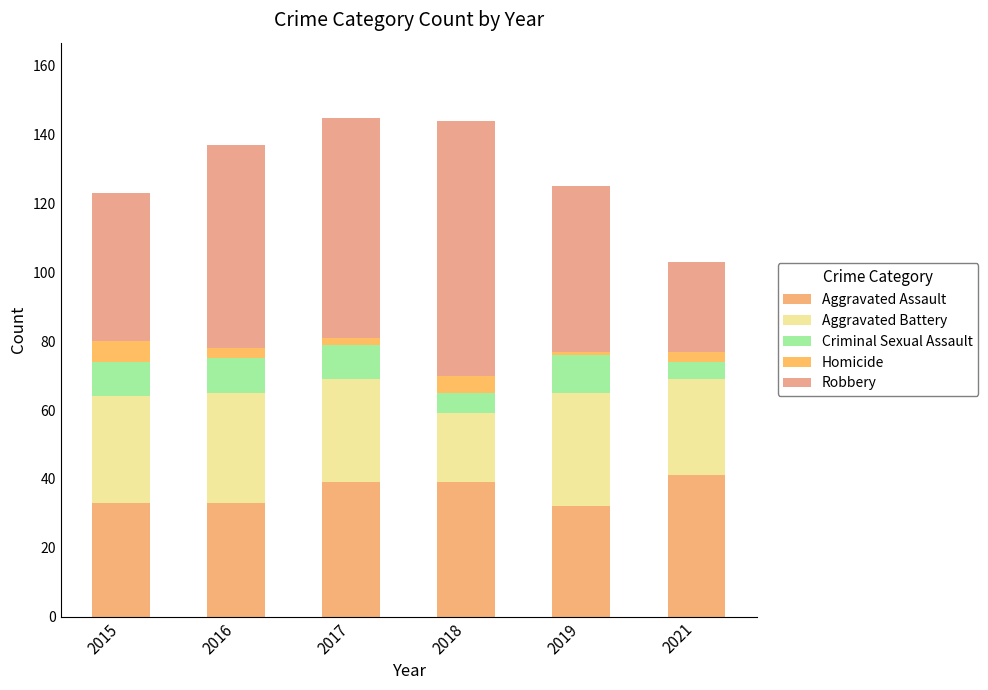

Count the number of data series in this chart.

5